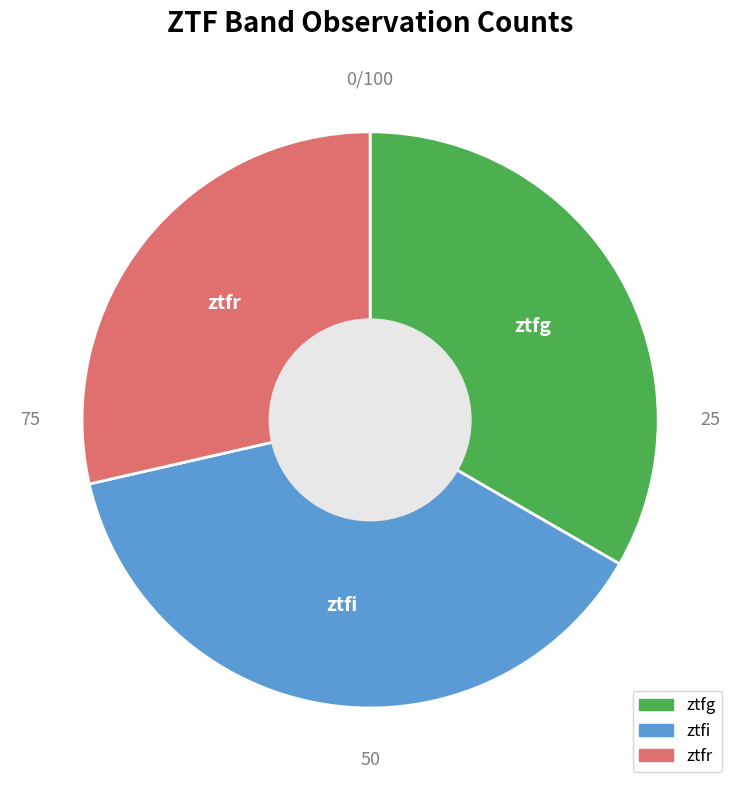

Do ztfr and ztfi together represent more than half of the pie?

Yes